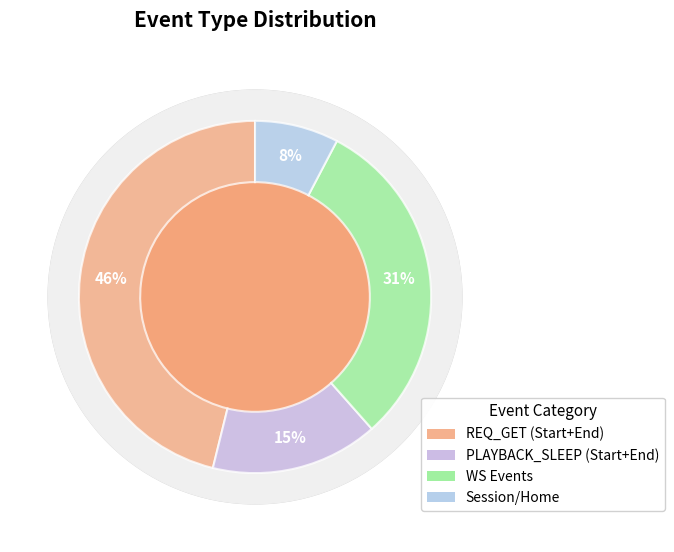

The WS_RECV_START slice represents 1% of the pie. True or false?

False